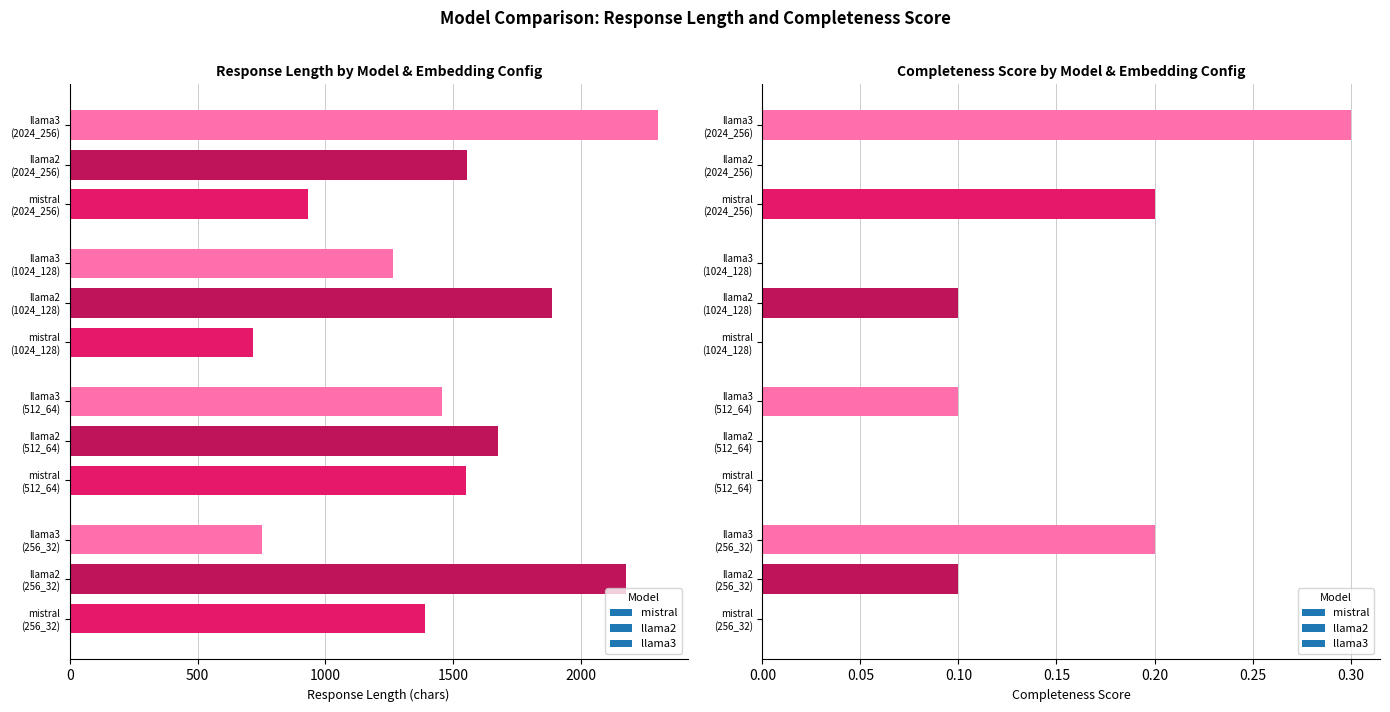

Where is LEN nearest to the value 1508?

mistral
(512_64)